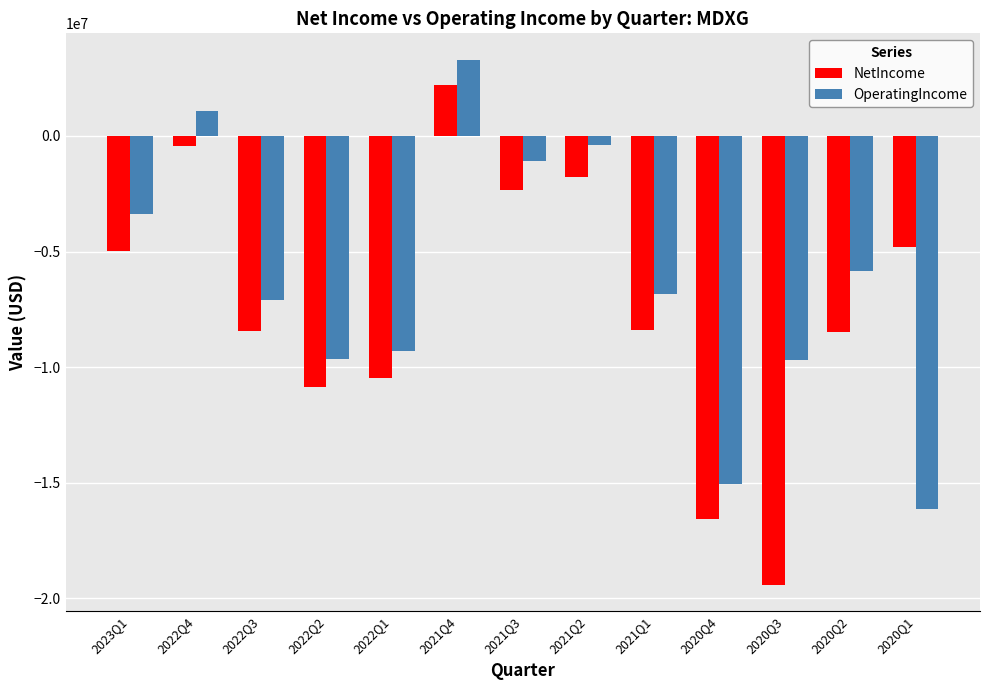

Rank the series by their average value, from lowest to highest.

NetIncome, OperatingIncome